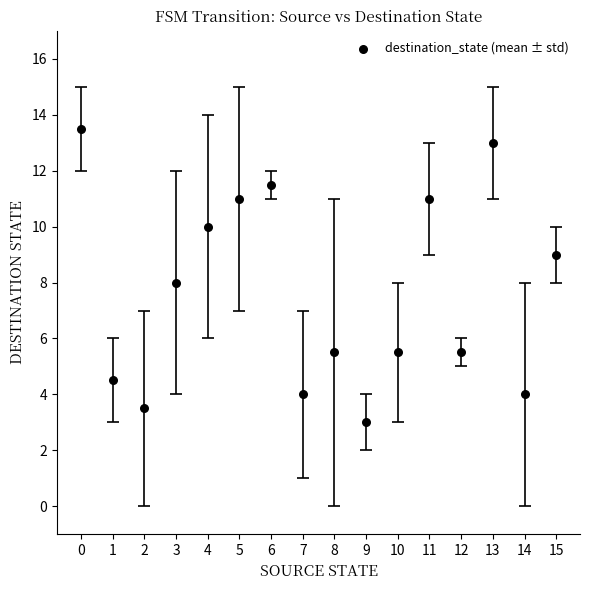

What is the range of Y values (max minus min)?

10.5